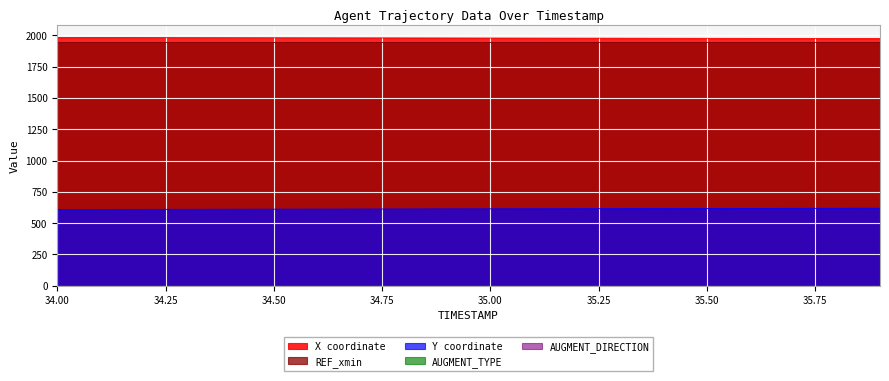

Does the chart display data point markers on the line(s)?

No